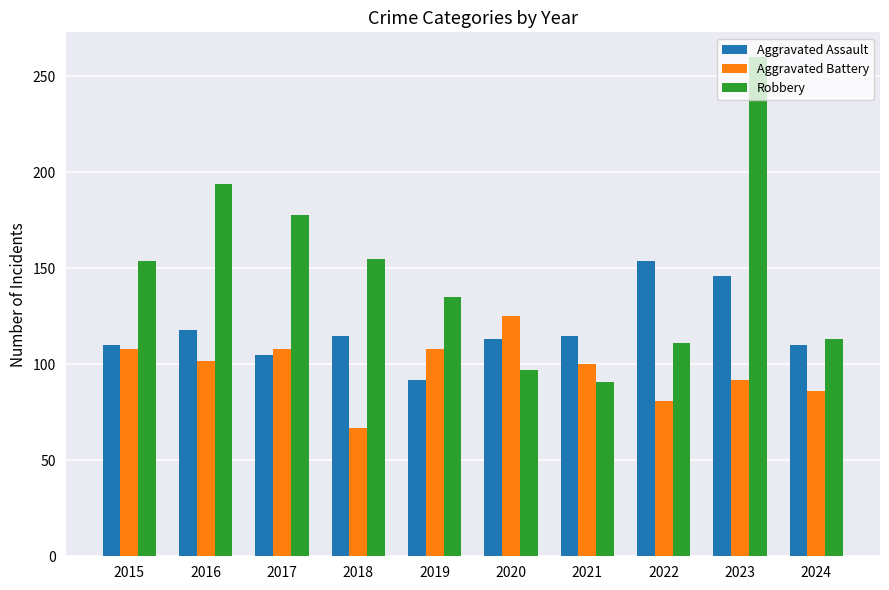

Is it true that Aggravated Battery equals 92 at 2023?

True